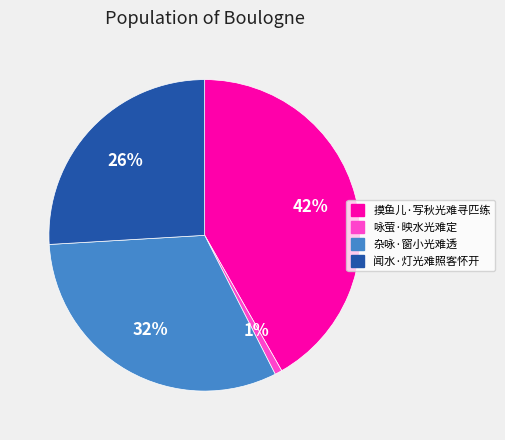

To the nearest percent, what portion does 闻水·灯光难照客怀开 represent?

26%